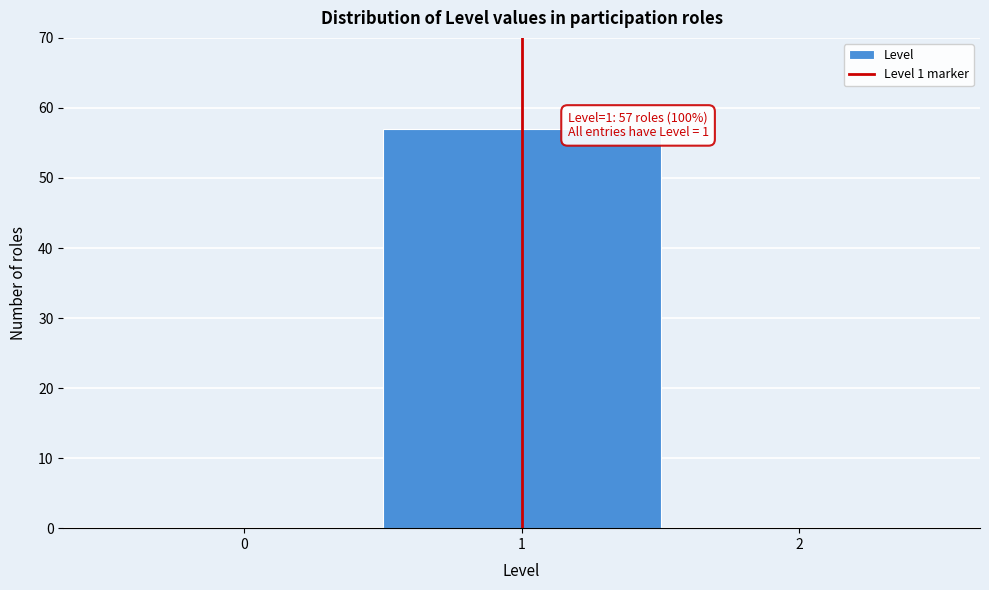

Which range on the x-axis has the tallest bar?

0.5 to 1.5